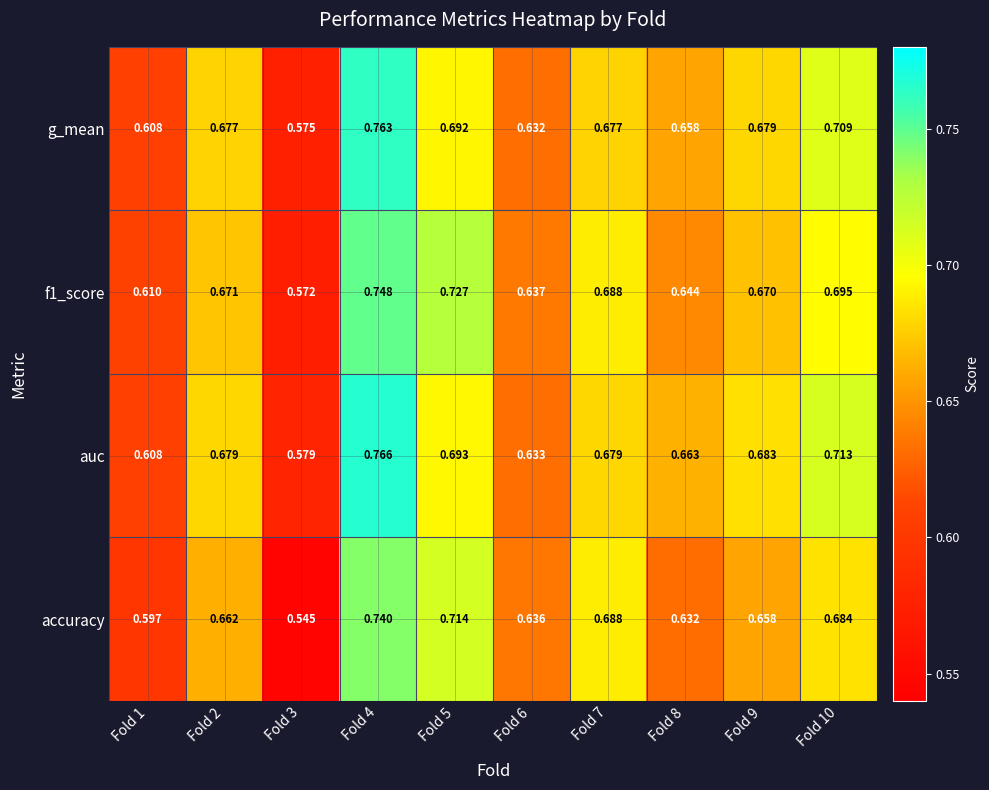

Which series has the largest range (max minus min)?

accuracy